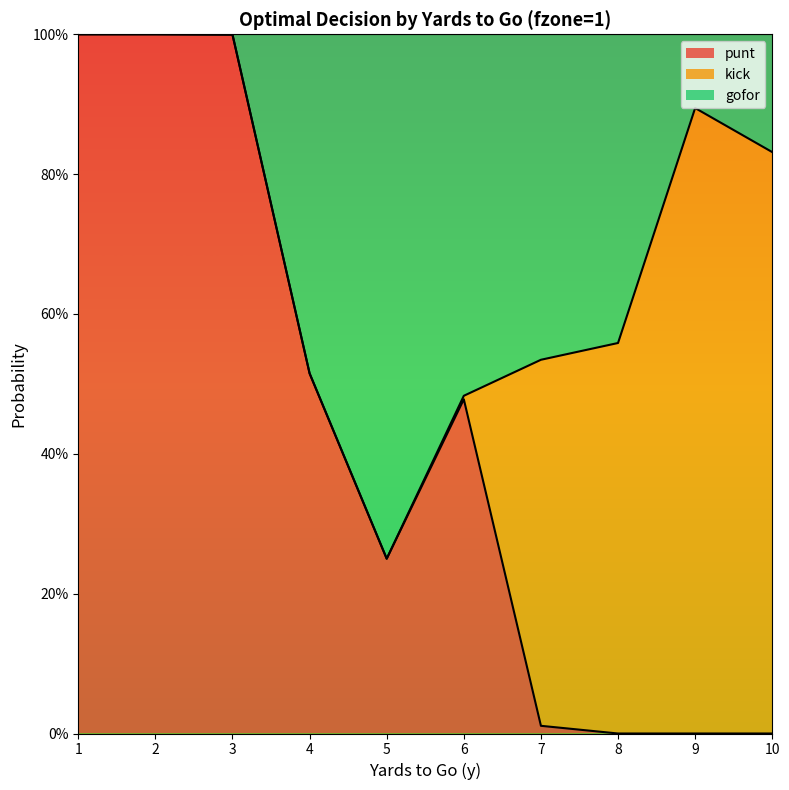

At which category does kick line reach its first local peak?

9